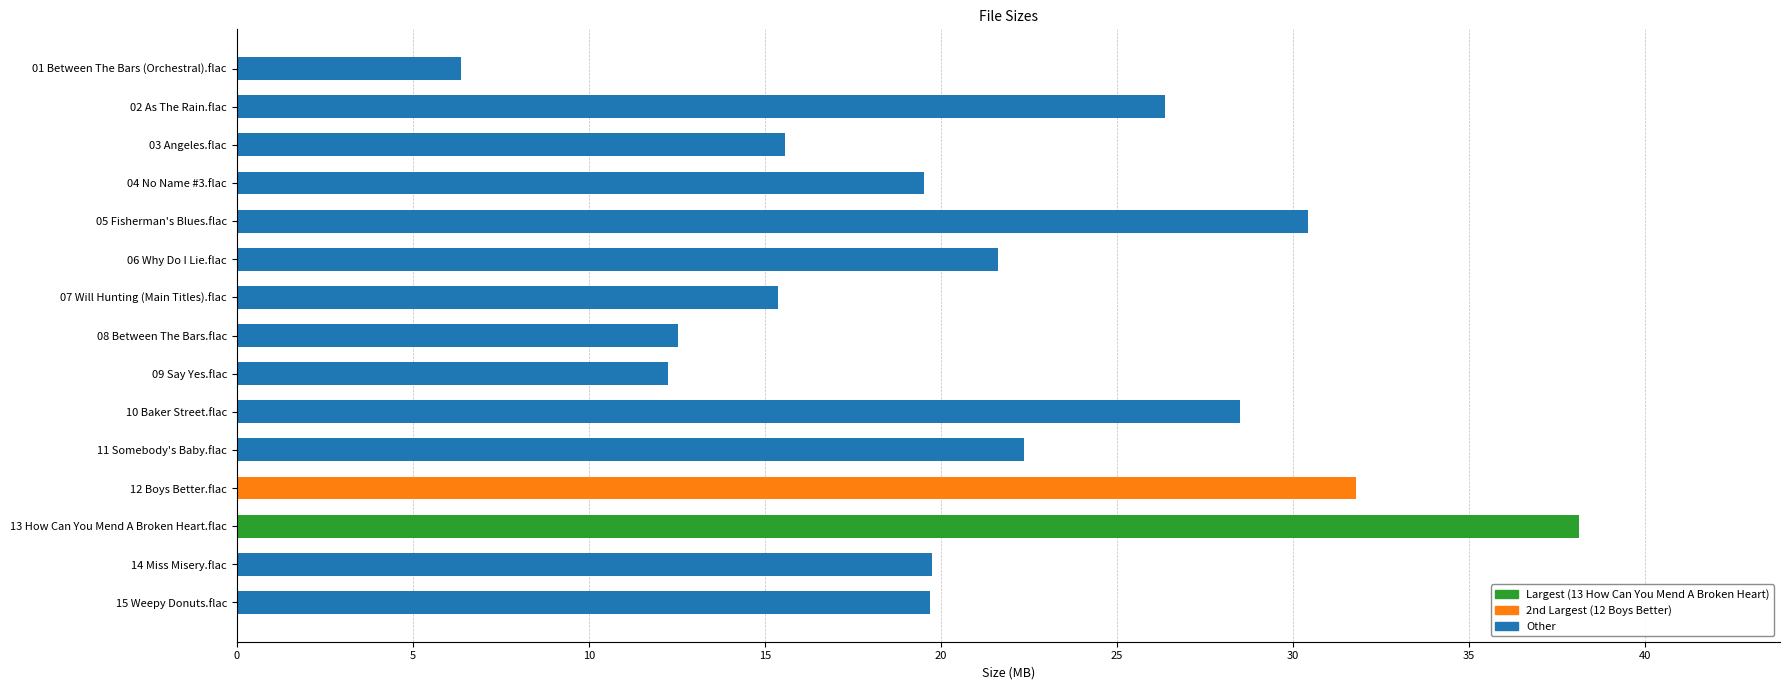

What is the average value?

21.3